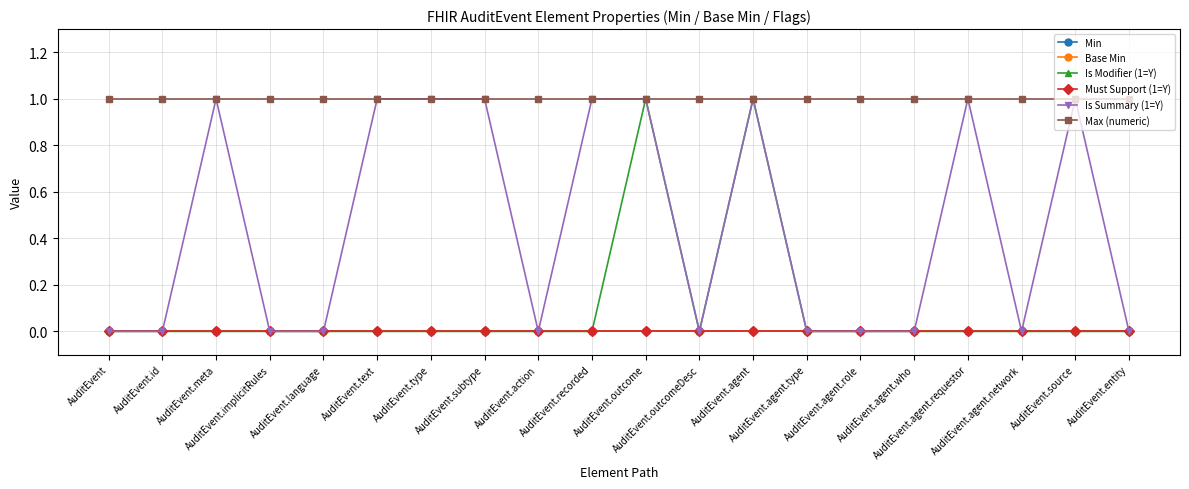

At which category is the sum across all series the highest?

AuditEvent.outcome